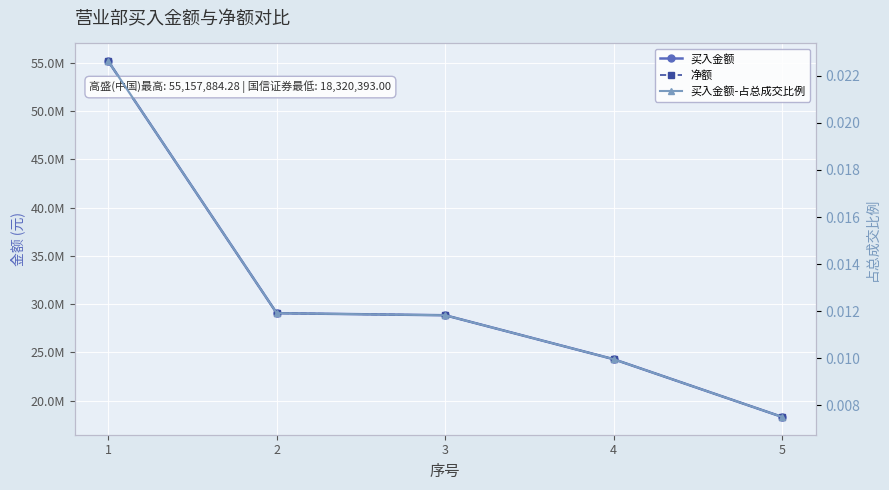

Between 1 and 3, which series saw the biggest shift?

买入金额